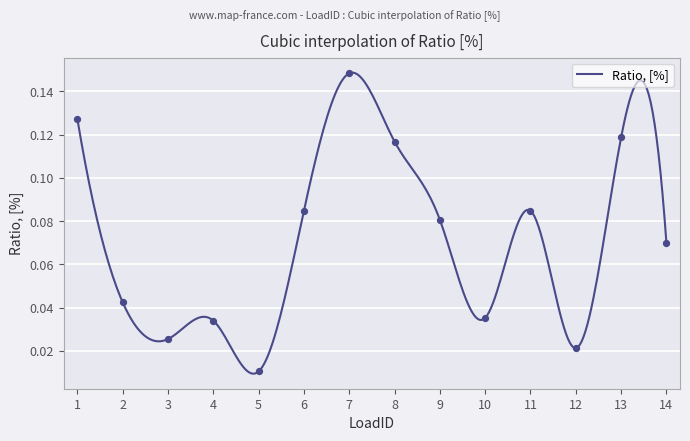

Does the chart have visible grid lines?

Yes